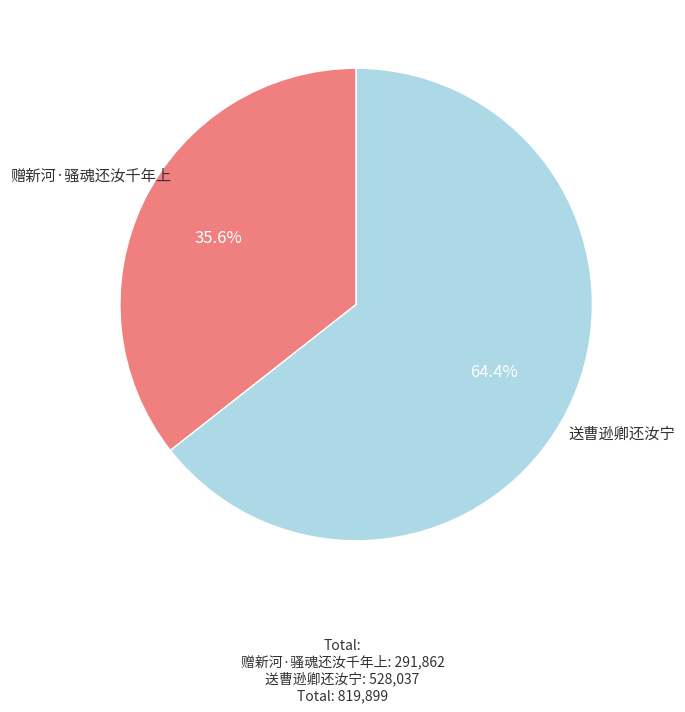

Is the sum of 送曹逊卿还汝宁 and 赠新河·骚魂还汝千年上 greater than half?

Yes